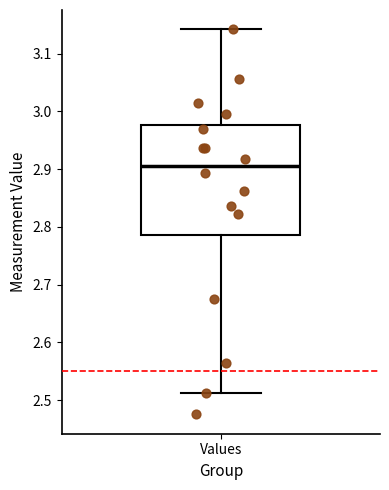

Transcribe this box plot: give where the median line is, the range the box spans, and where the two whiskers end, as read against the y-axis. The values are not printed on the chart, so give them approximately, as read against the axis.

median 2.91, box 2.79 to 2.98, whiskers 2.51 to 3.14